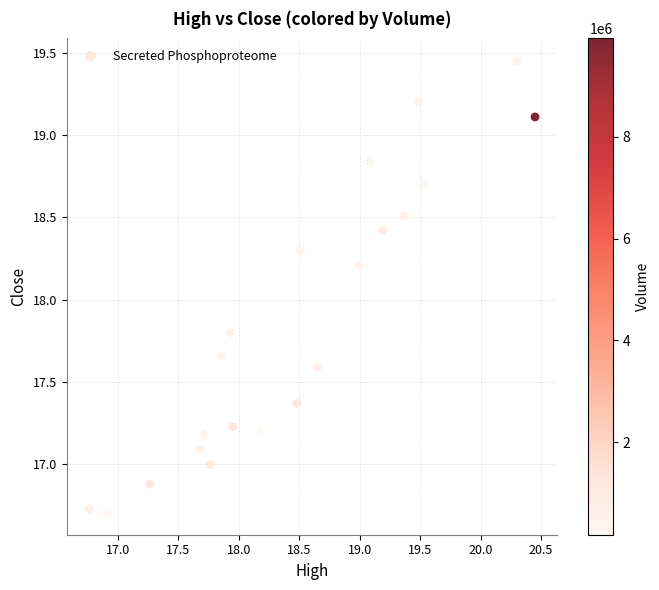

What is the range of Y values (max minus min)?

2.7